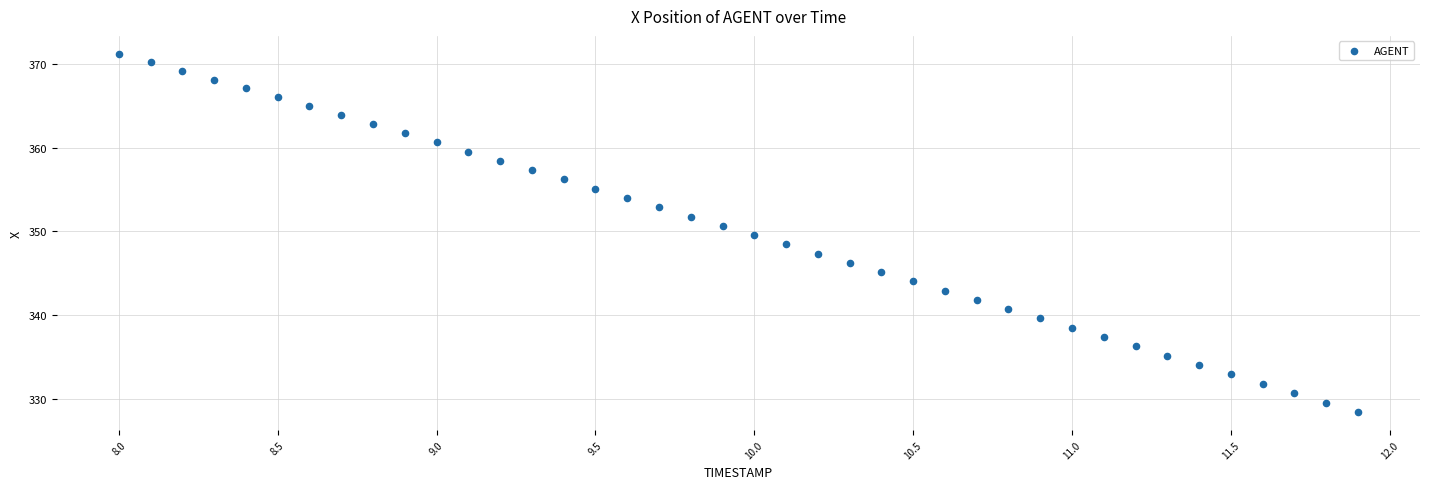

What is the range of X values (max minus min)?

3.9